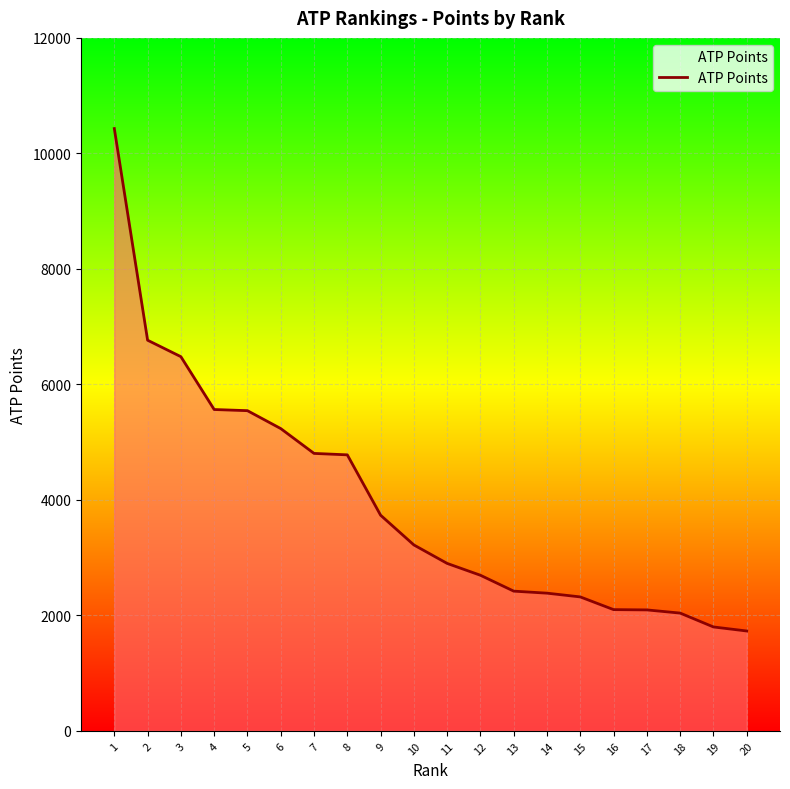

The value at 5 is 9126. True or false?

False